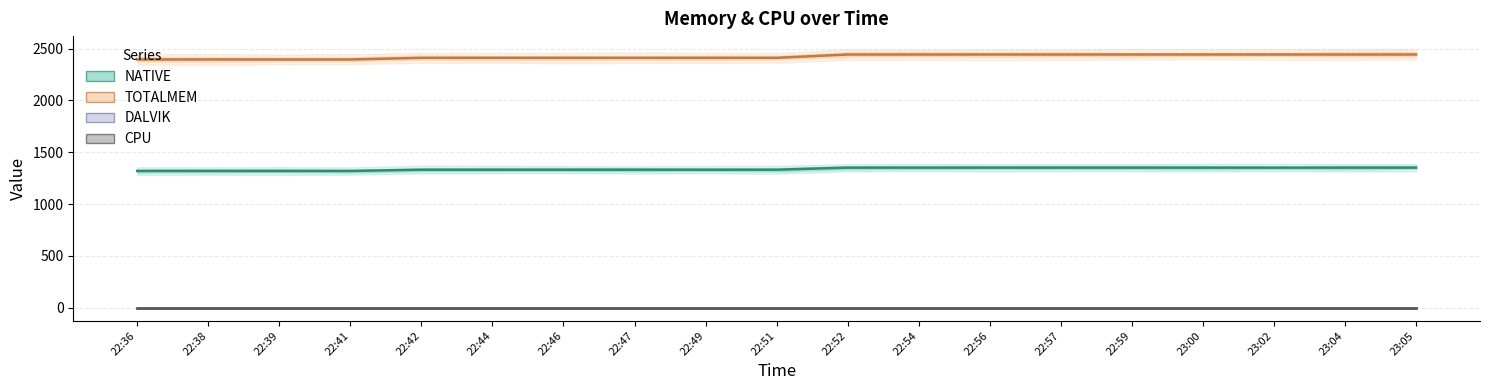

Which series has the largest total across all categories?

TOTALMEM